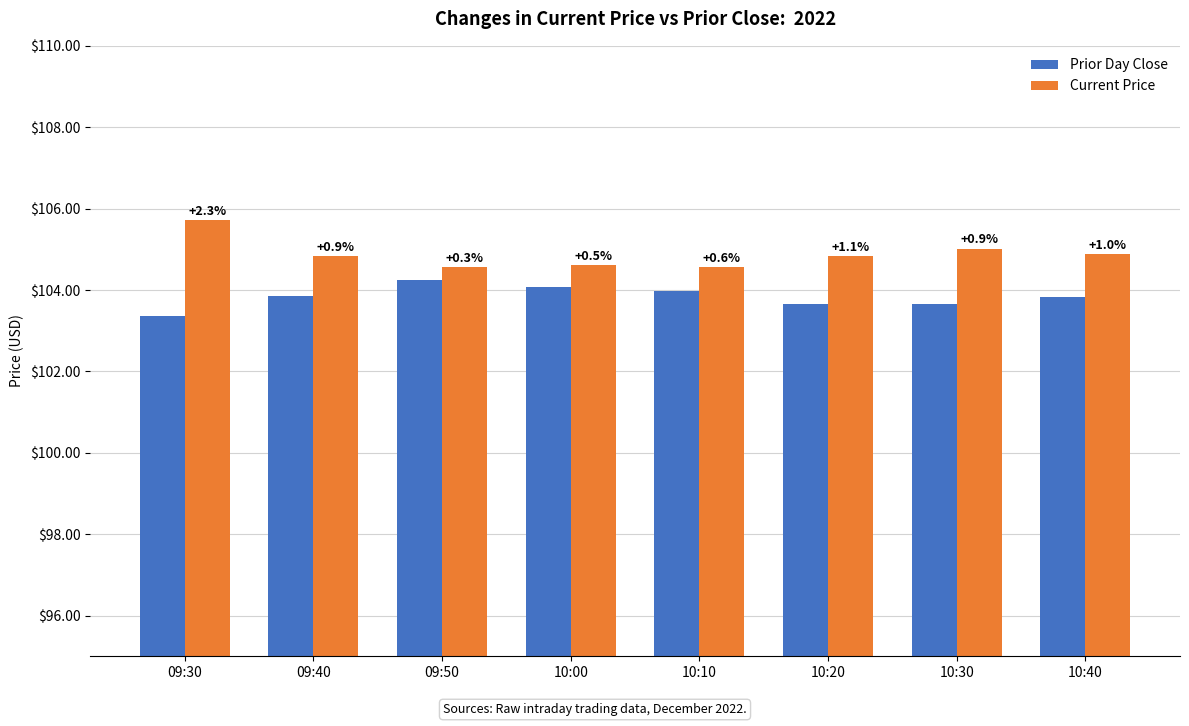

What is the difference between the Current Price values at 10:20 and 10:30?

0.2